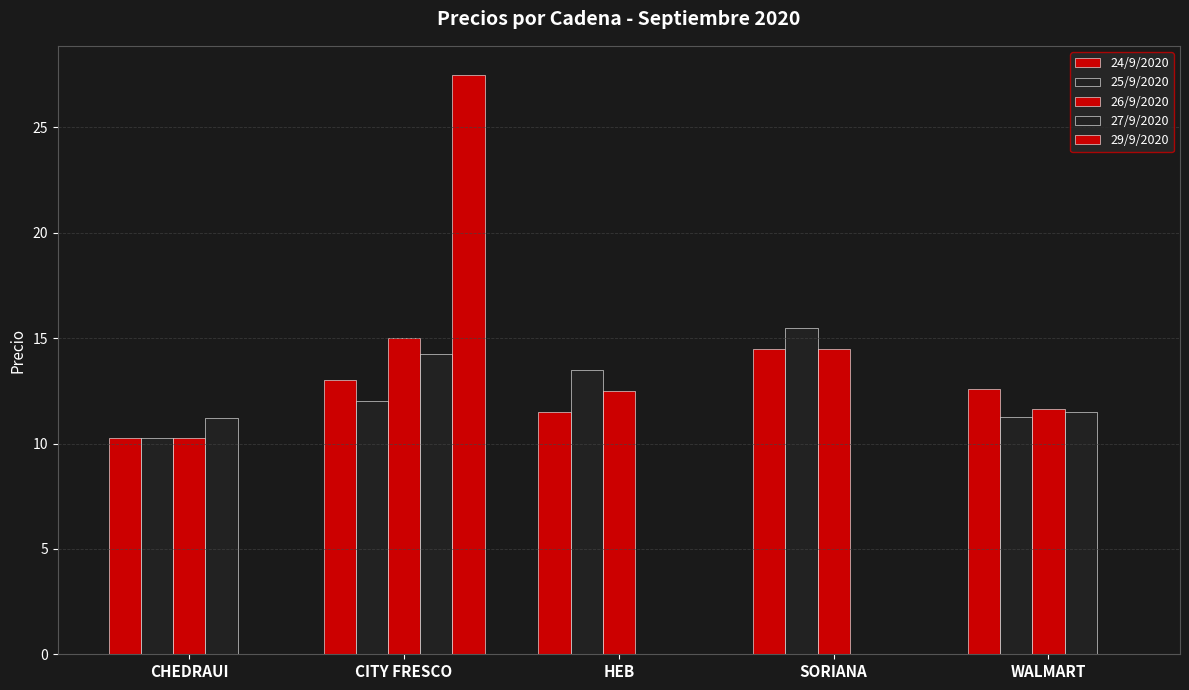

How many categories are shown in the chart?

5